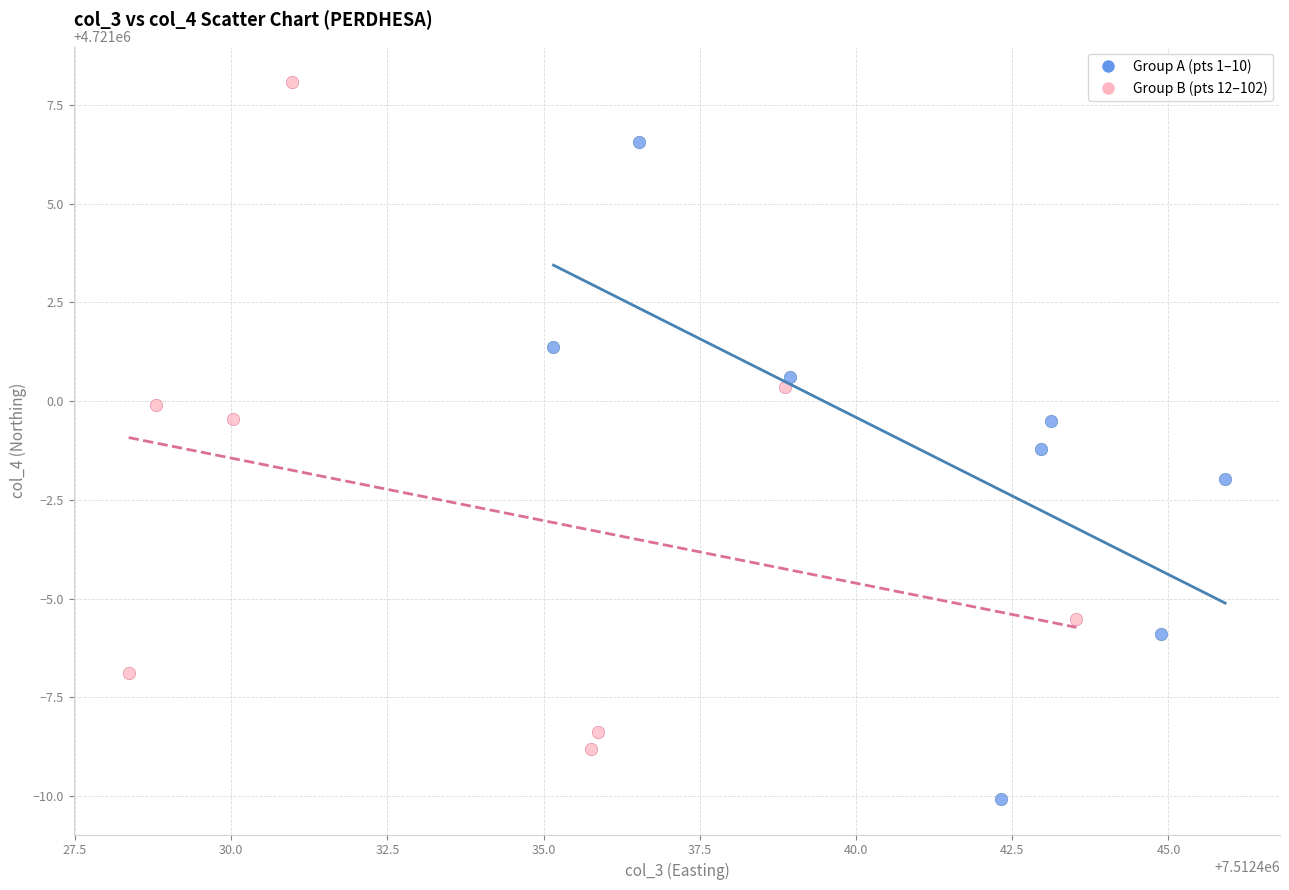

Which series contains the highest Y value?

Group B (pts 12–102)